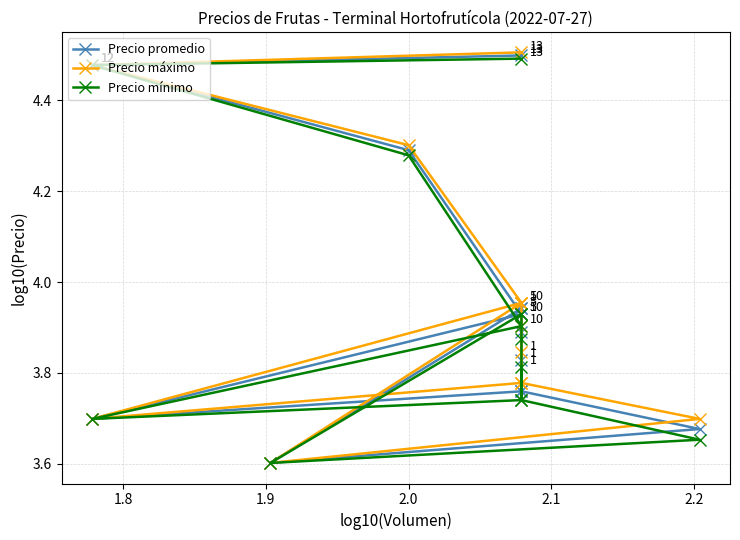

Does the chart have visible grid lines?

Yes